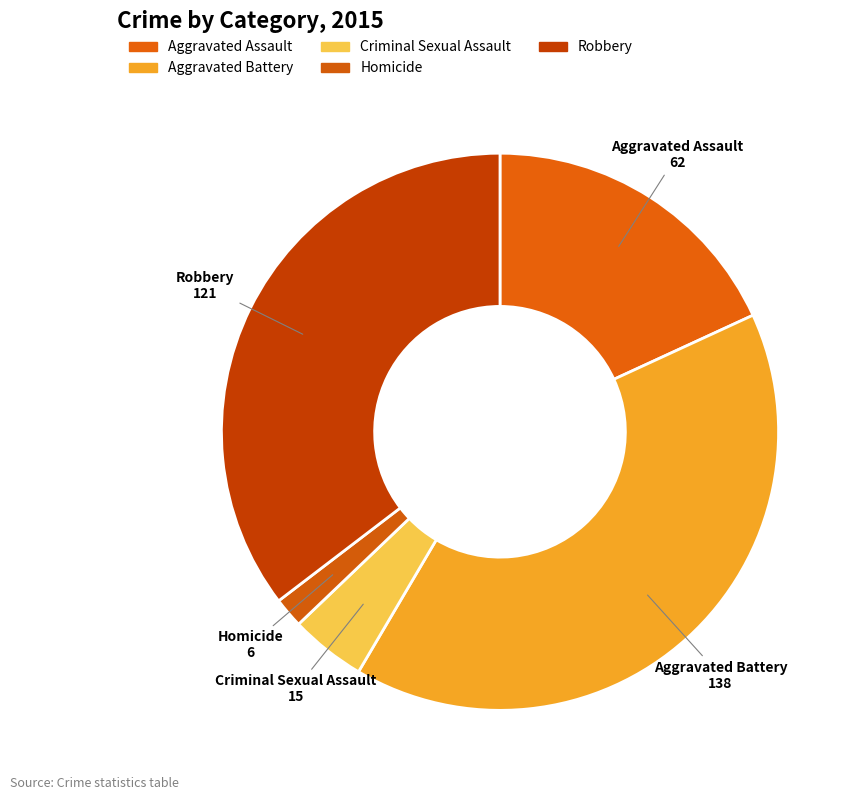

Rank the categories by value from lowest to highest.

Homicide, Criminal Sexual Assault, Aggravated Assault, Robbery, Aggravated Battery